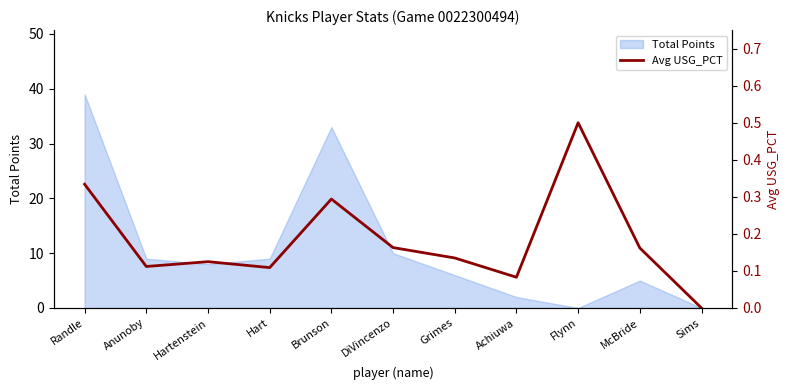

Read the Total Points value at DiVincenzo.

10